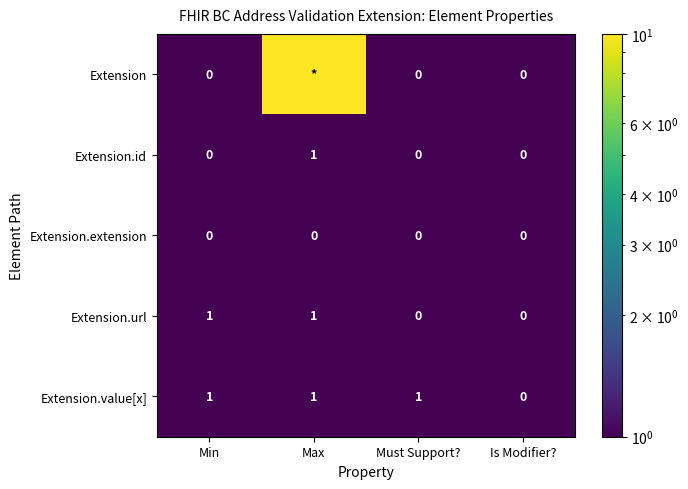

The Extension.id series shows 0 at Max. True or false?

False